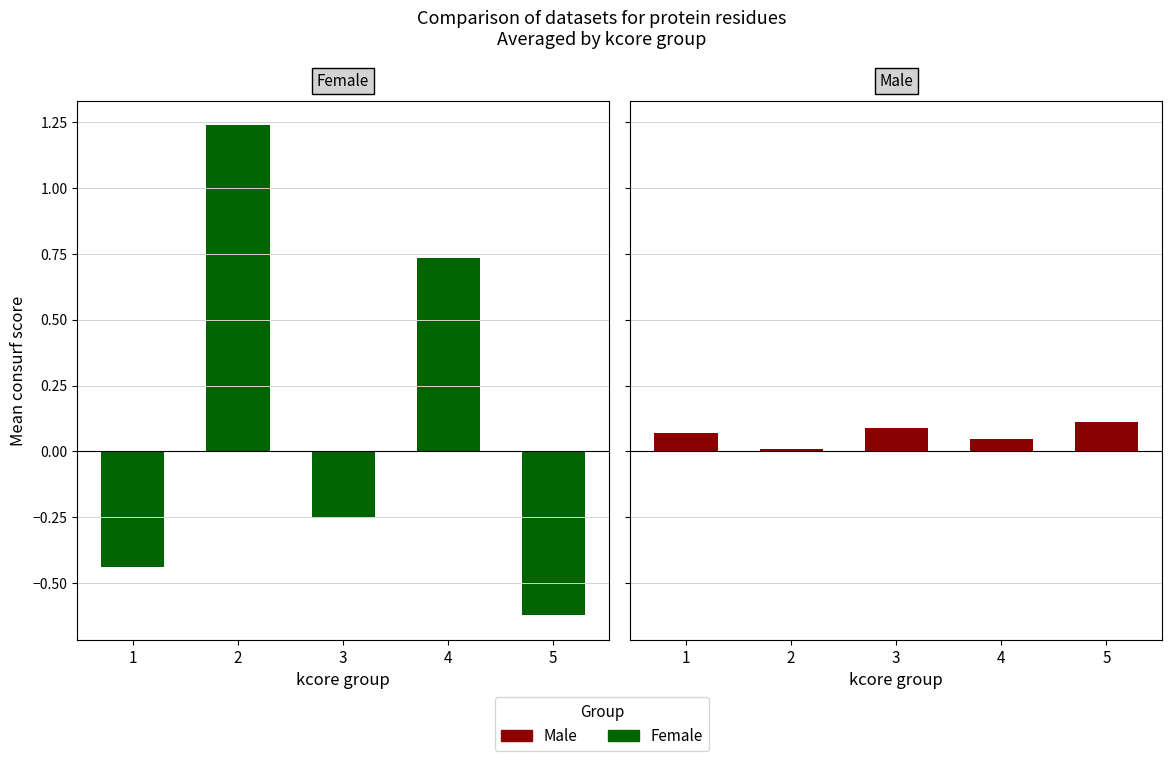

What is the minimum value shown in the chart?

-0.6